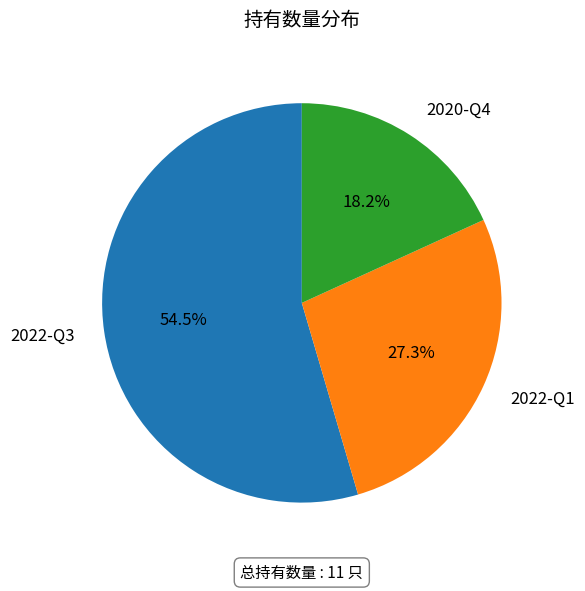

Is there a majority slice in this chart?

Yes